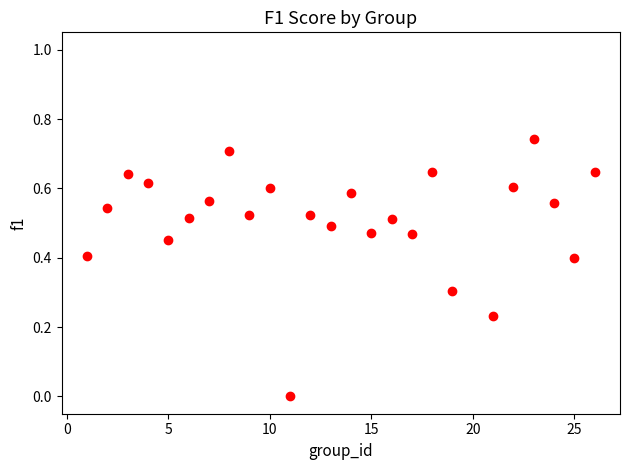

What is the range of X values (max minus min)?

25.0